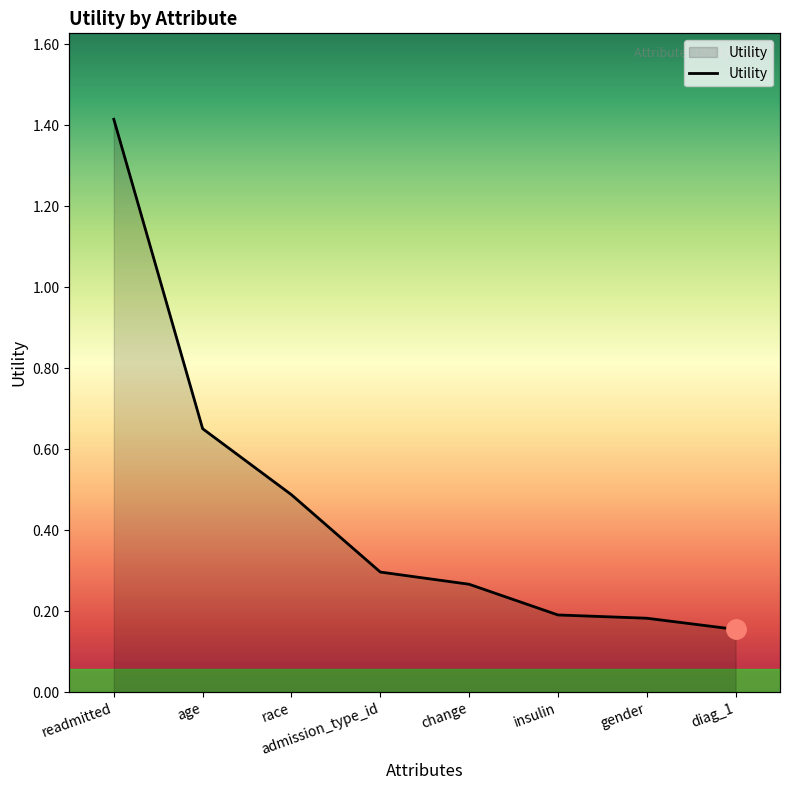

Rank the categories by value from lowest to highest.

diag_1, gender, insulin, change, admission_type_id, race, age, readmitted